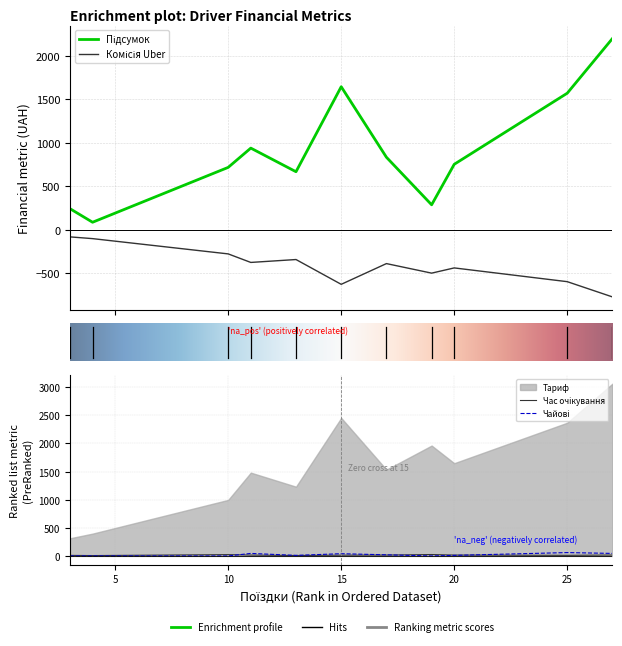

What is the difference between the maximum and minimum values in the Комісія Uber series?

689.2